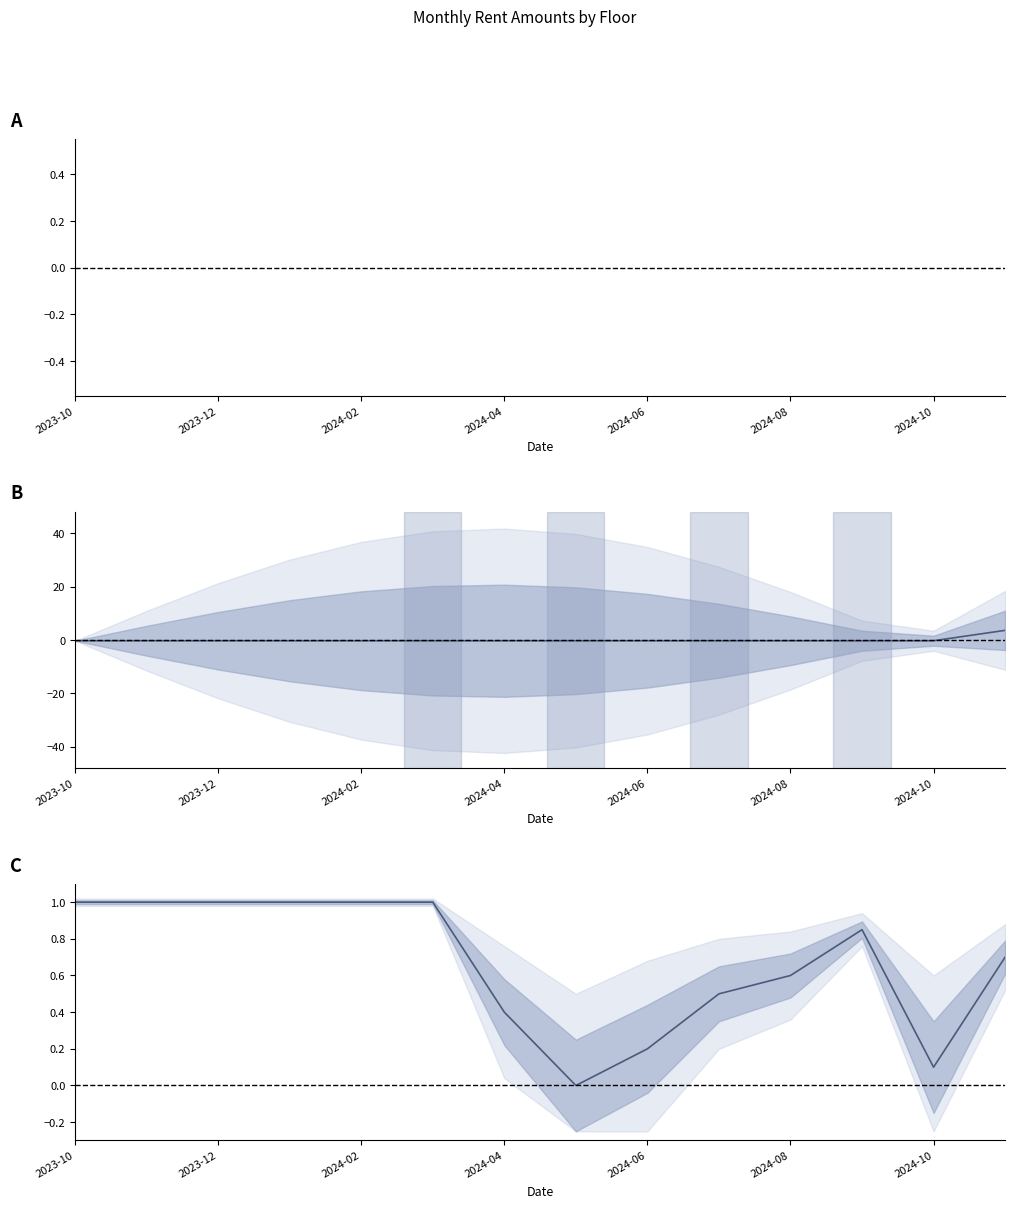

After their last crossing, which series has the higher values: 2nd Floor Amount or Shop Amount?

Shop Amount